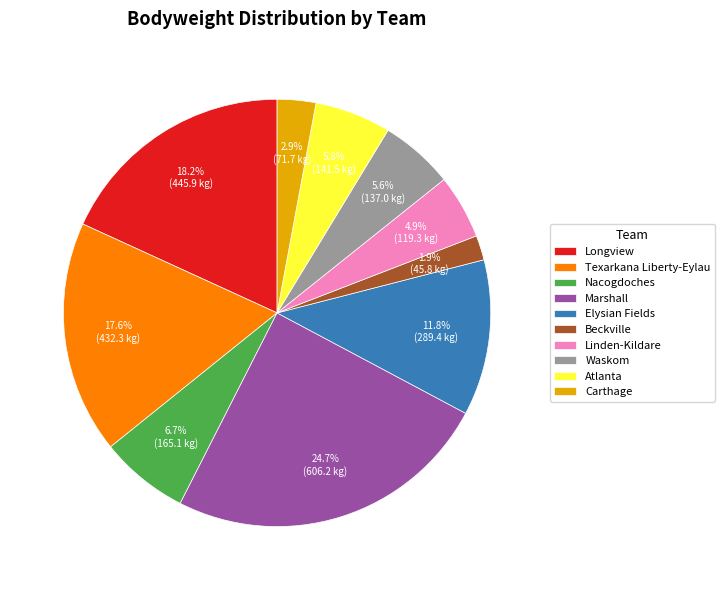

Is there a majority slice in this chart?

No